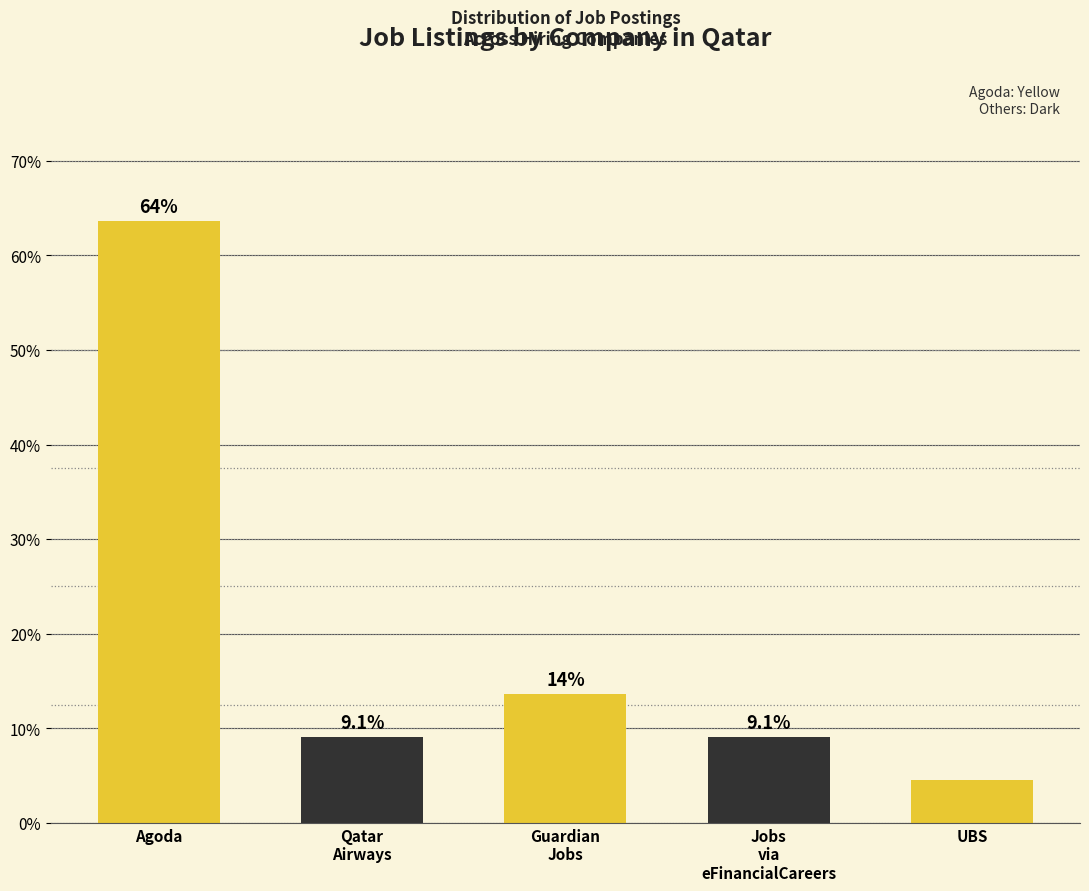

Which label corresponds to the smallest value in the chart?

UBS